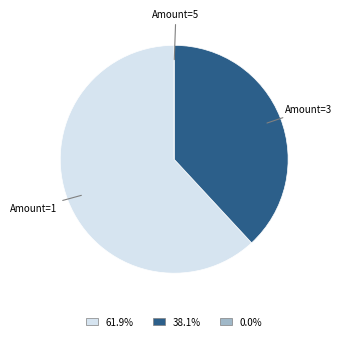

Which category has the biggest portion of the pie?

Amount=1